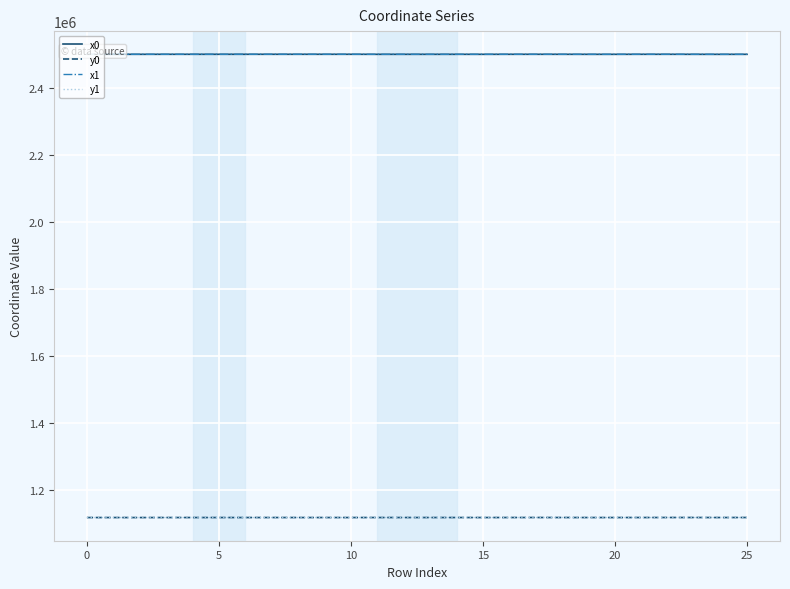

True or false: x1 and y1 cross at least once.

False